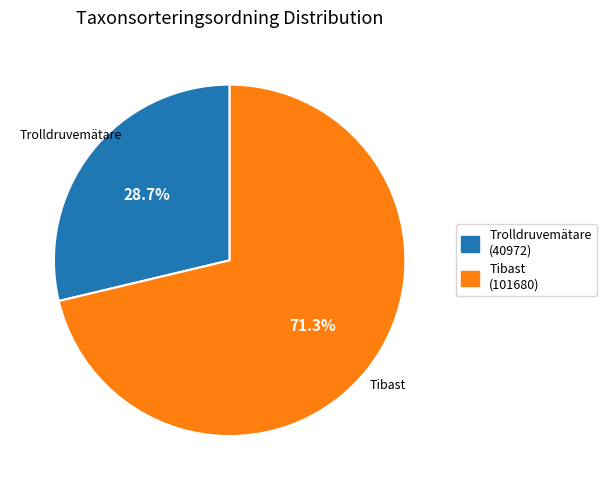

Is it true that Tibast is 59% of the pie?

False